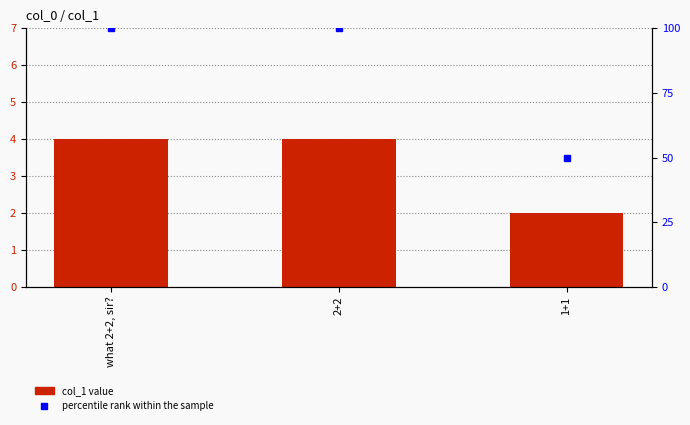

Which has a higher value, what 2+2, sir? or 1+1?

what 2+2, sir?